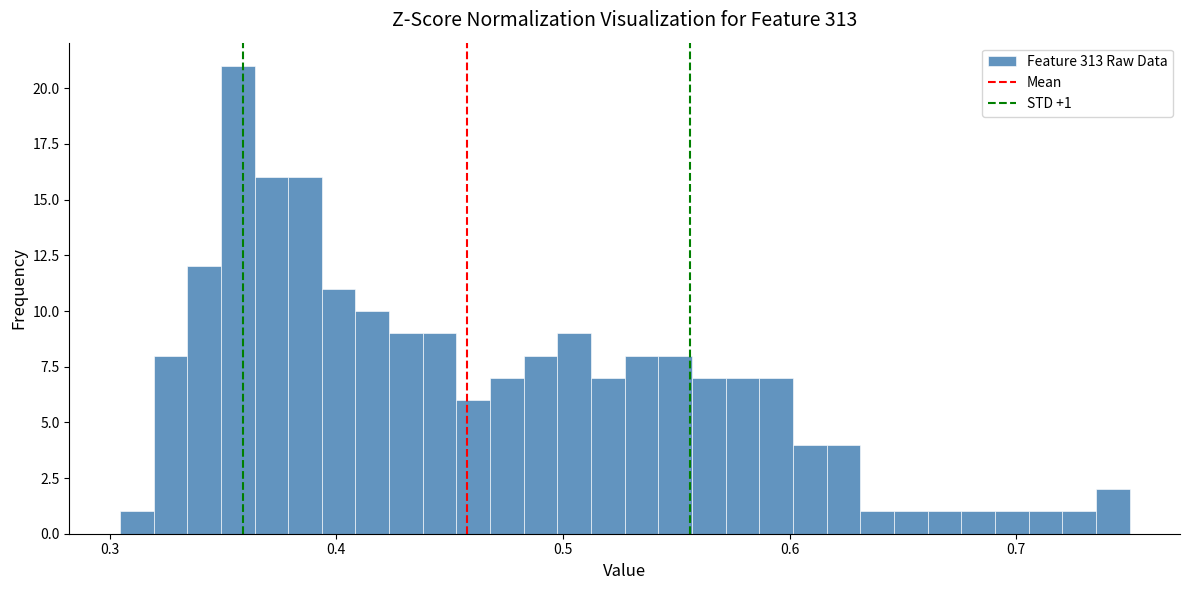

Around what value on the x-axis is the tallest bar? Give the approximate position of its centre, as read against the axis.

0.36